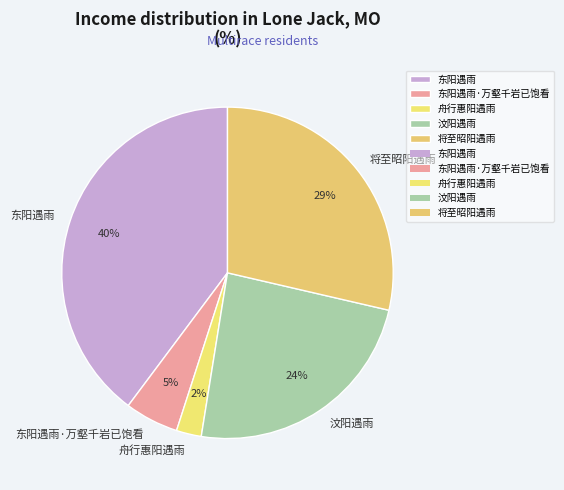

Is it true that 汶阳遇雨 is 24% of the pie?

True